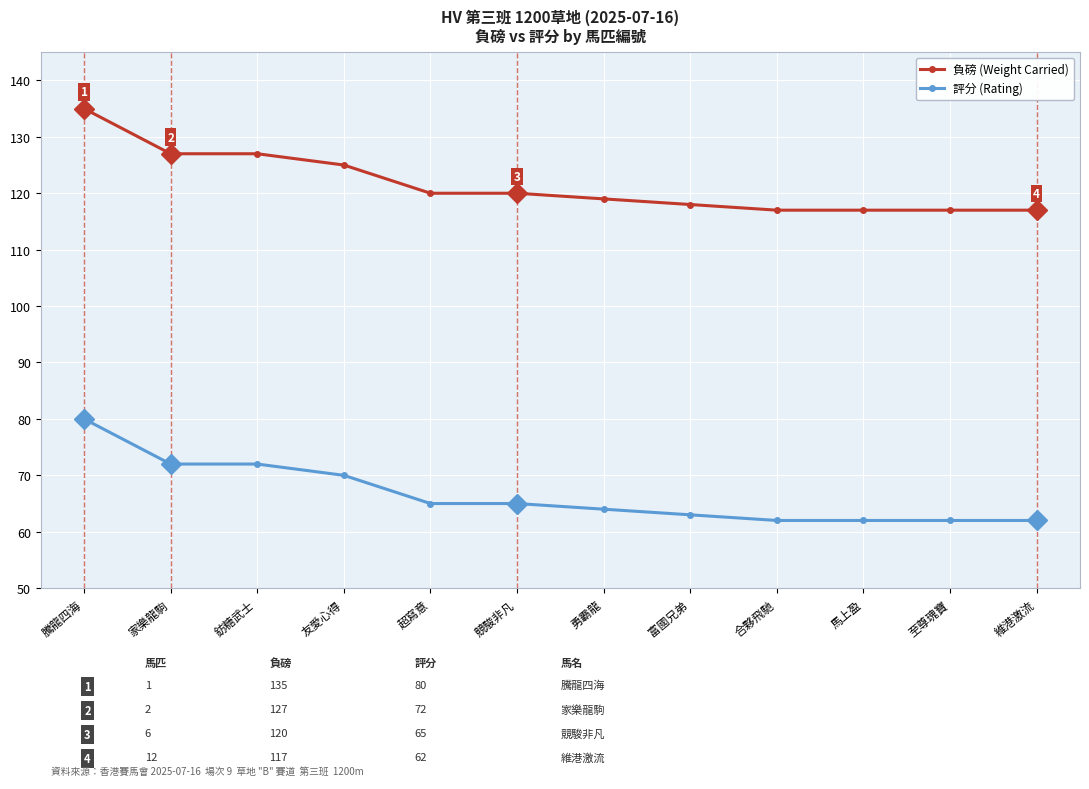

Rank the series at 競駿非凡 from highest to lowest value.

負磅 (Weight Carried), 評分 (Rating)